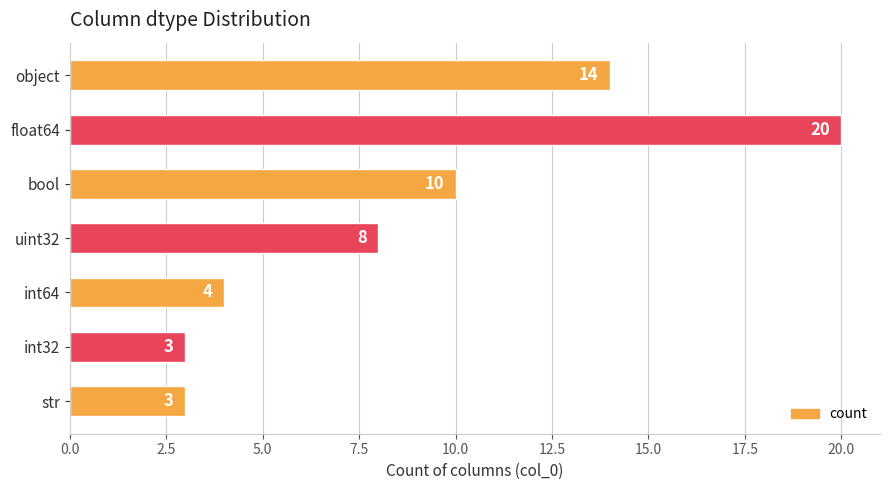

What is the greatest value displayed?

20